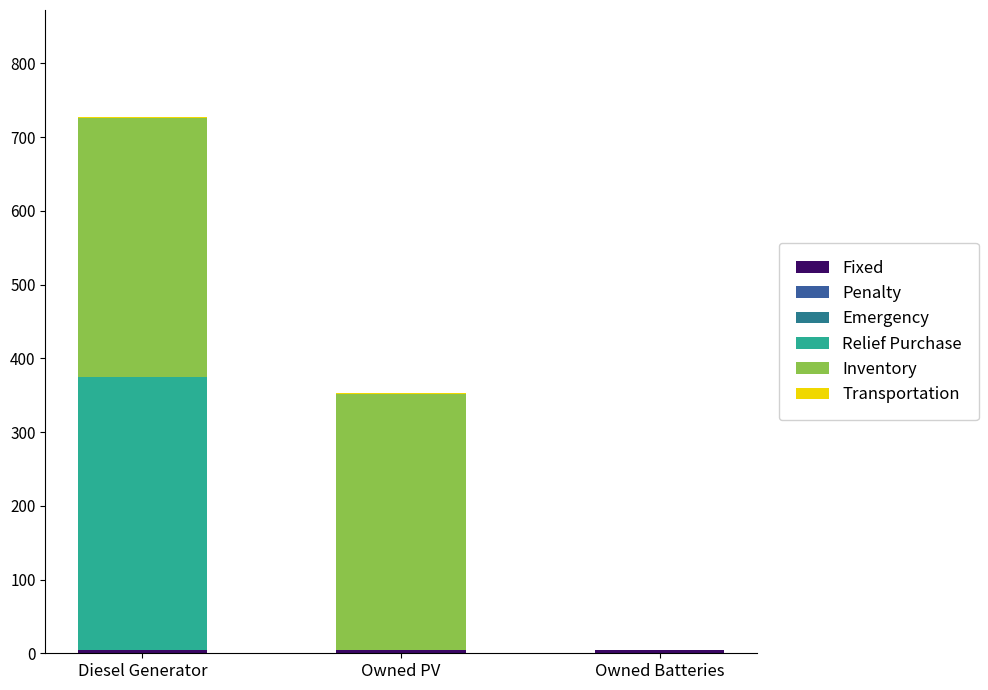

At how many categories does at least one series exceed 353?

1